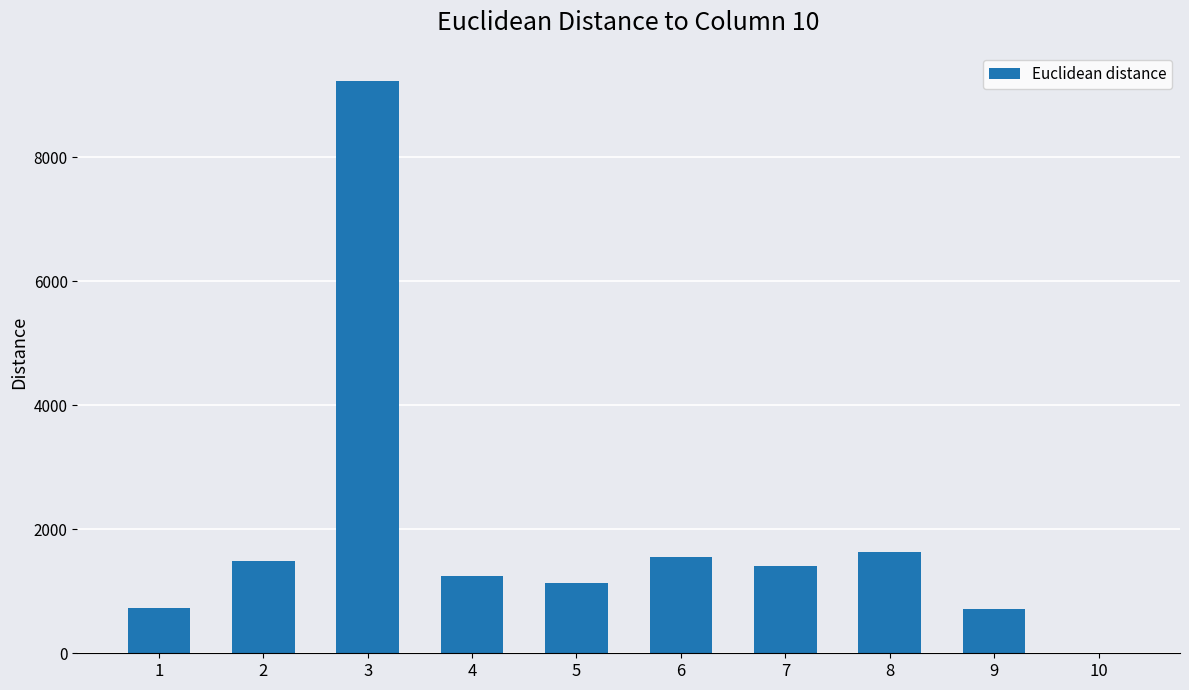

What is the change in value from 1 to 6?

+824.1